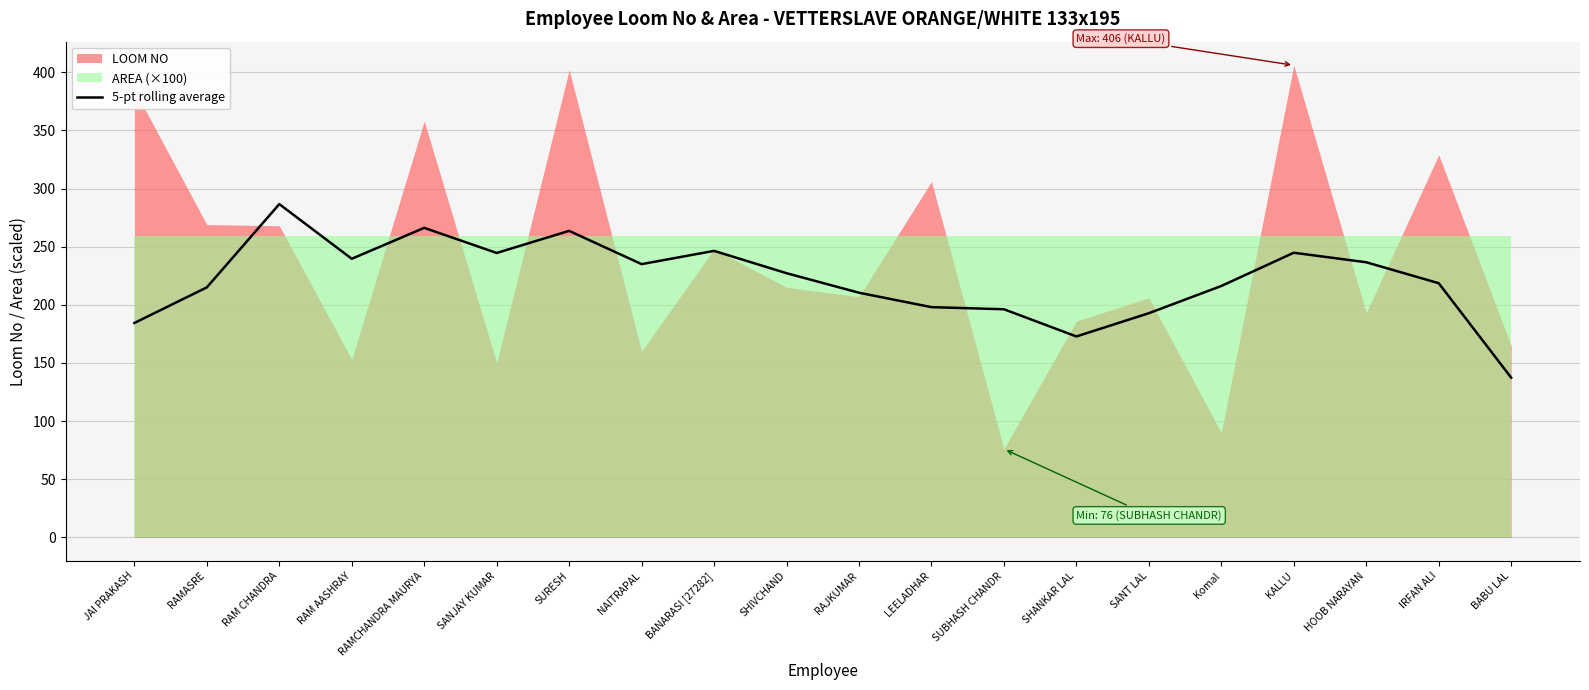

List the labels in order of value, smallest first.

BABU LAL, SHANKAR LAL, JAI PRAKASH, SANT LAL, SUBHASH CHANDR, LEELADHAR, RAJKUMAR, RAMASRE, Komal, IRFAN ALI, SHIVCHAND, NAITRAPAL, HOOB NARAYAN, RAM AASHRAY, SANJAY KUMAR, KALLU, BANARASI [27282], SURESH, RAMCHANDRA MAURYA, RAM CHANDRA